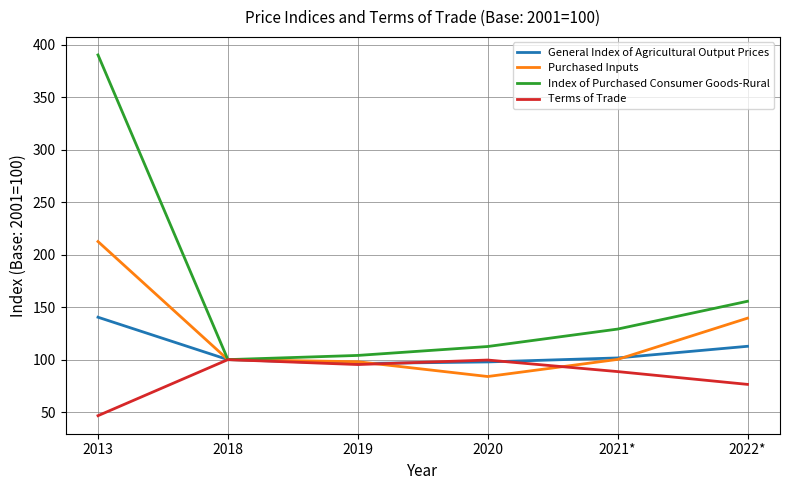

What is the spread (max minus min) of values at 2019?

8.7